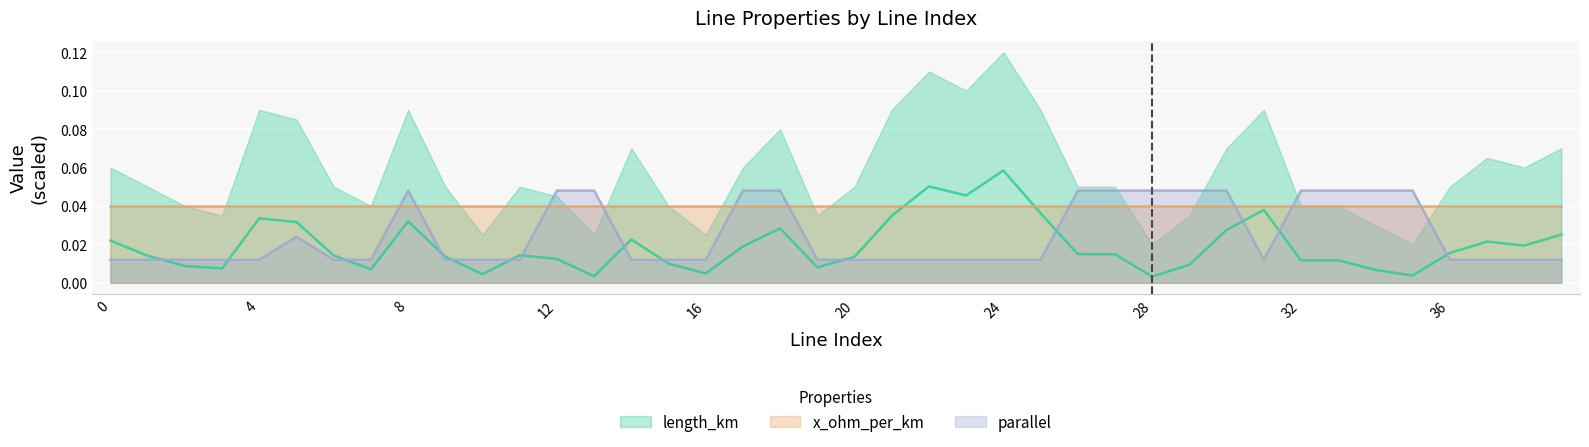

The value of x_ohm_per_km at 16 is 0.1. True or false?

False